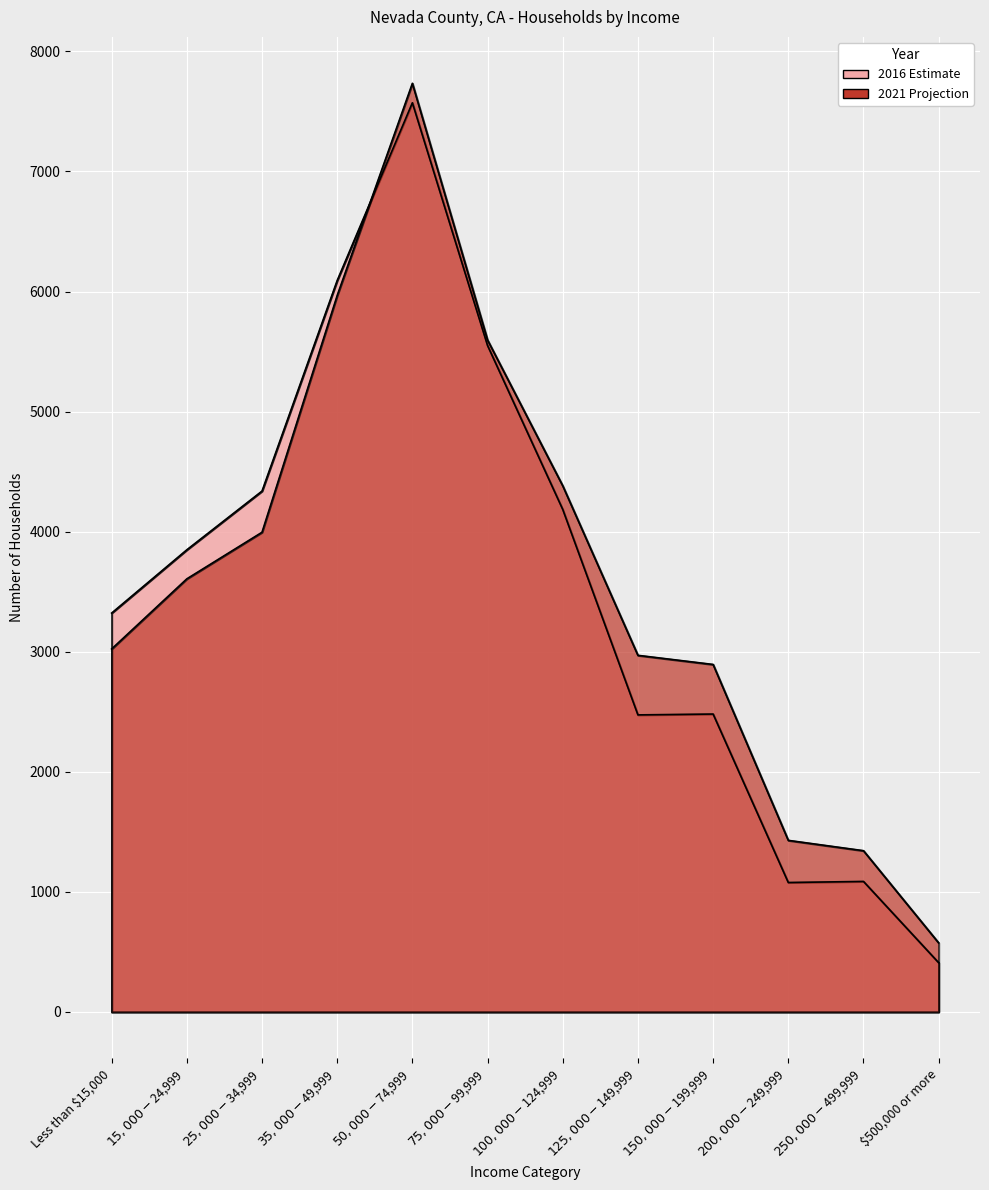

At which category does 2016 Estimate reach its first local peak?

$50,000 - $74,999